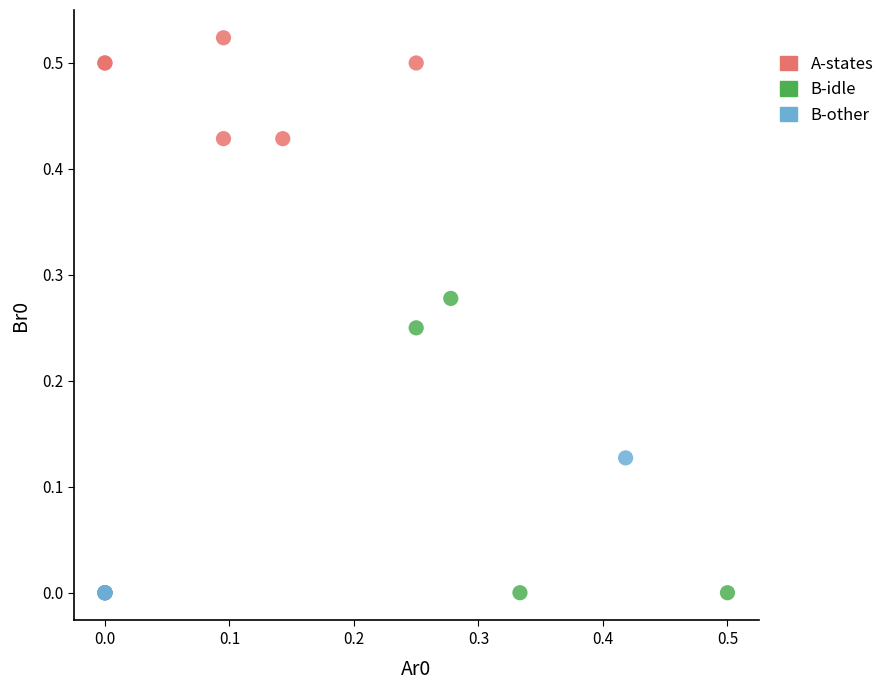

Which series has the largest Y range (max minus min)?

A-states